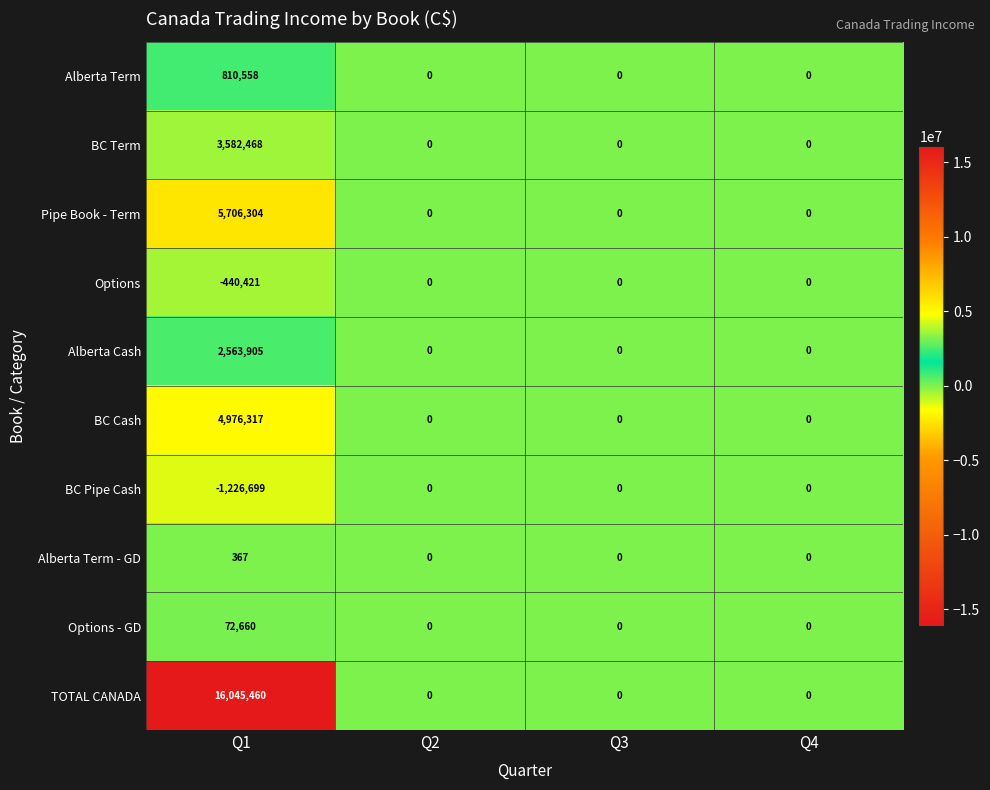

How many positive values does the Options - GD series have?

1